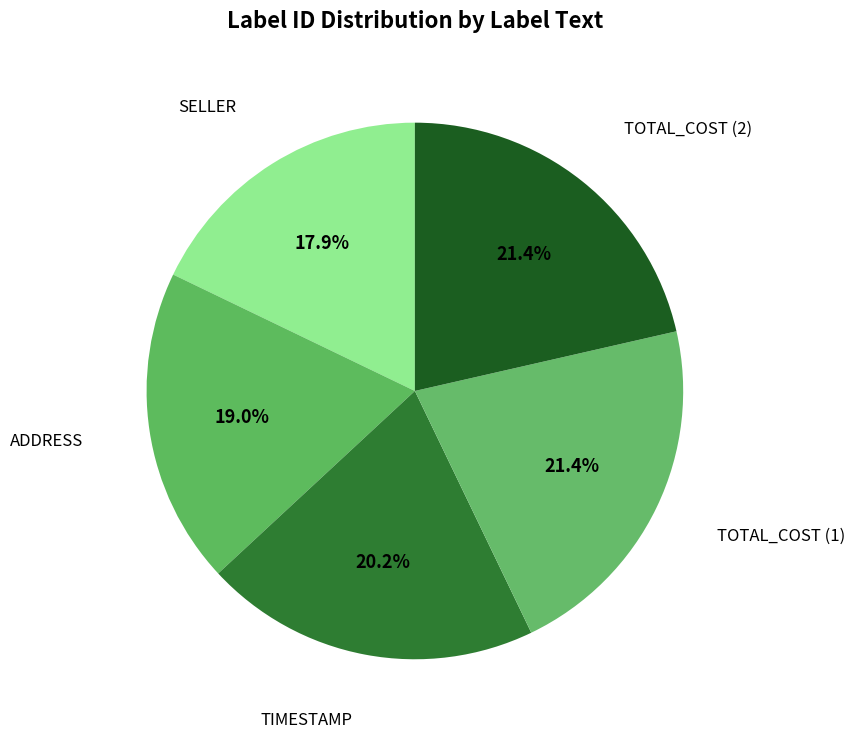

Count the number of slices in the pie.

5